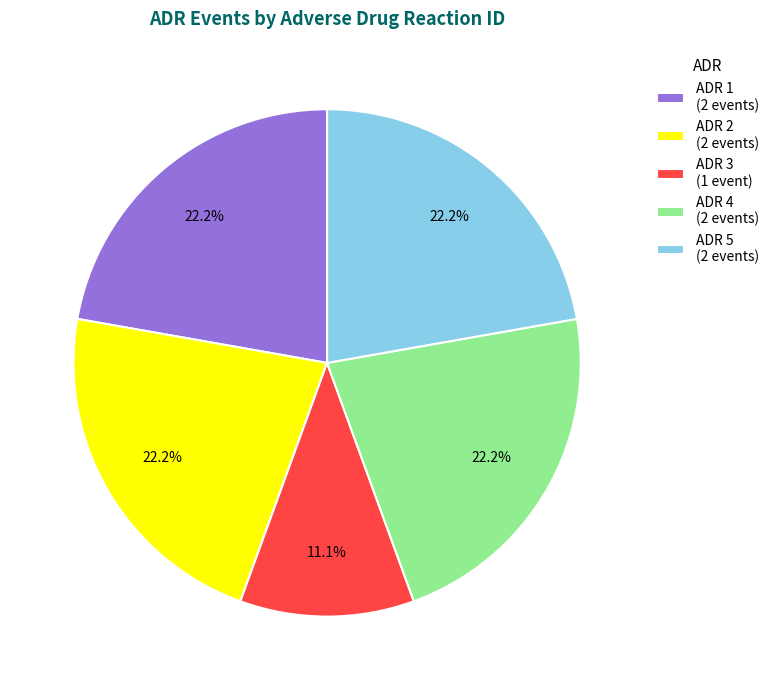

Between ADR 3 (1 event) and ADR 4 (2 events), which is larger?

ADR 4 (2 events)